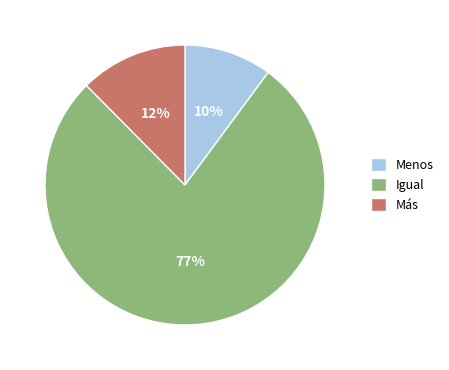

Count the number of slices in the pie.

3